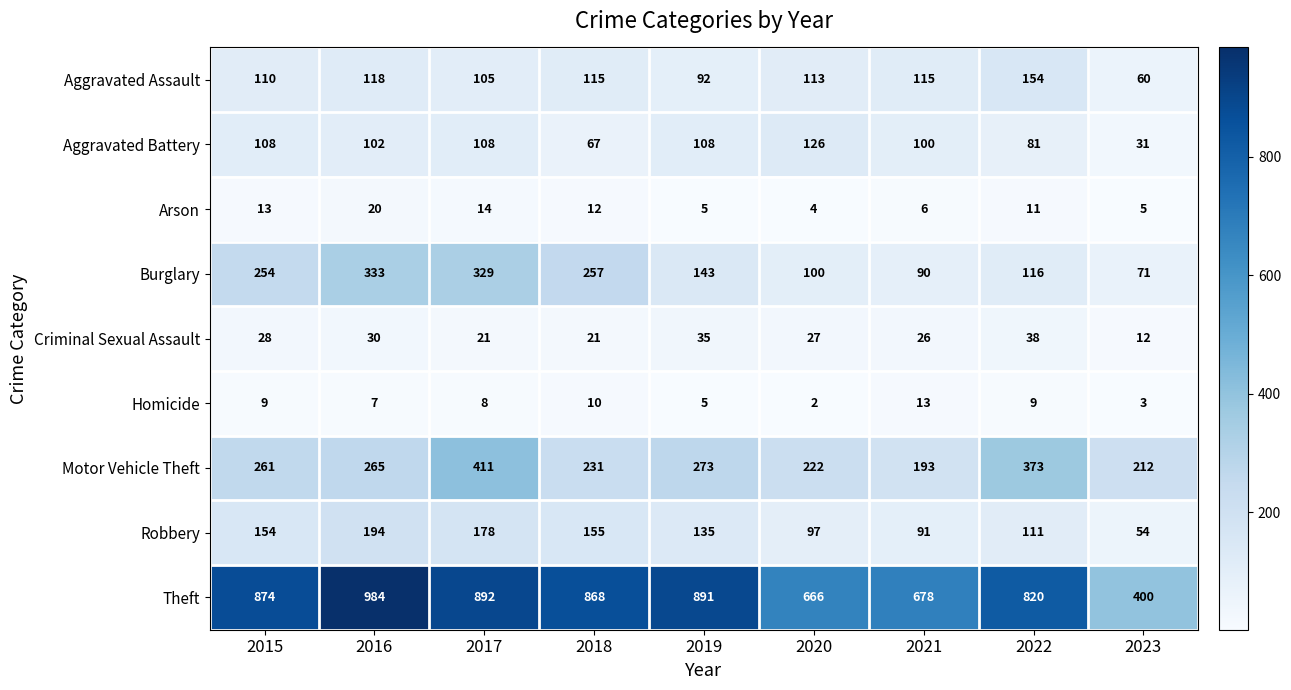

Which series changed the most between 2020 and 2021?

Motor Vehicle Theft